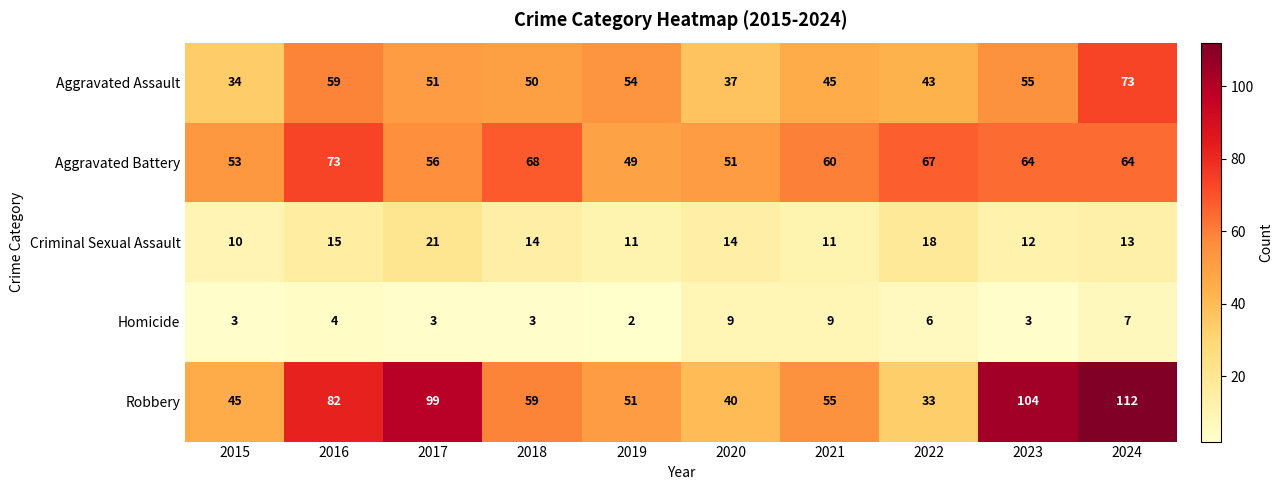

Count the number of categories in the chart.

10